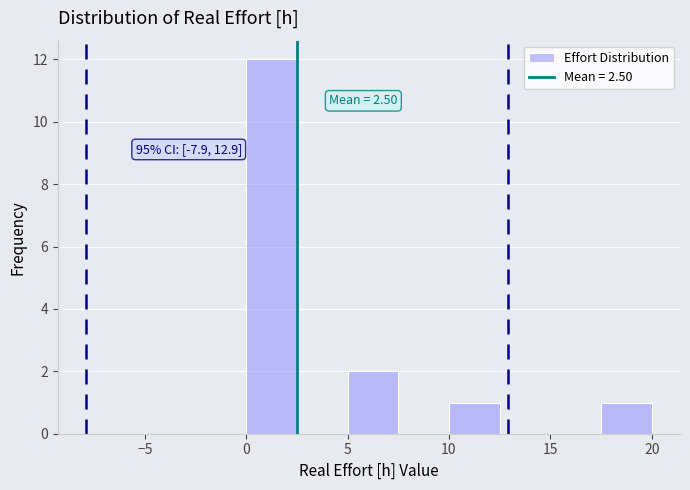

Which range on the x-axis has the tallest bar?

0.0 to 2.5